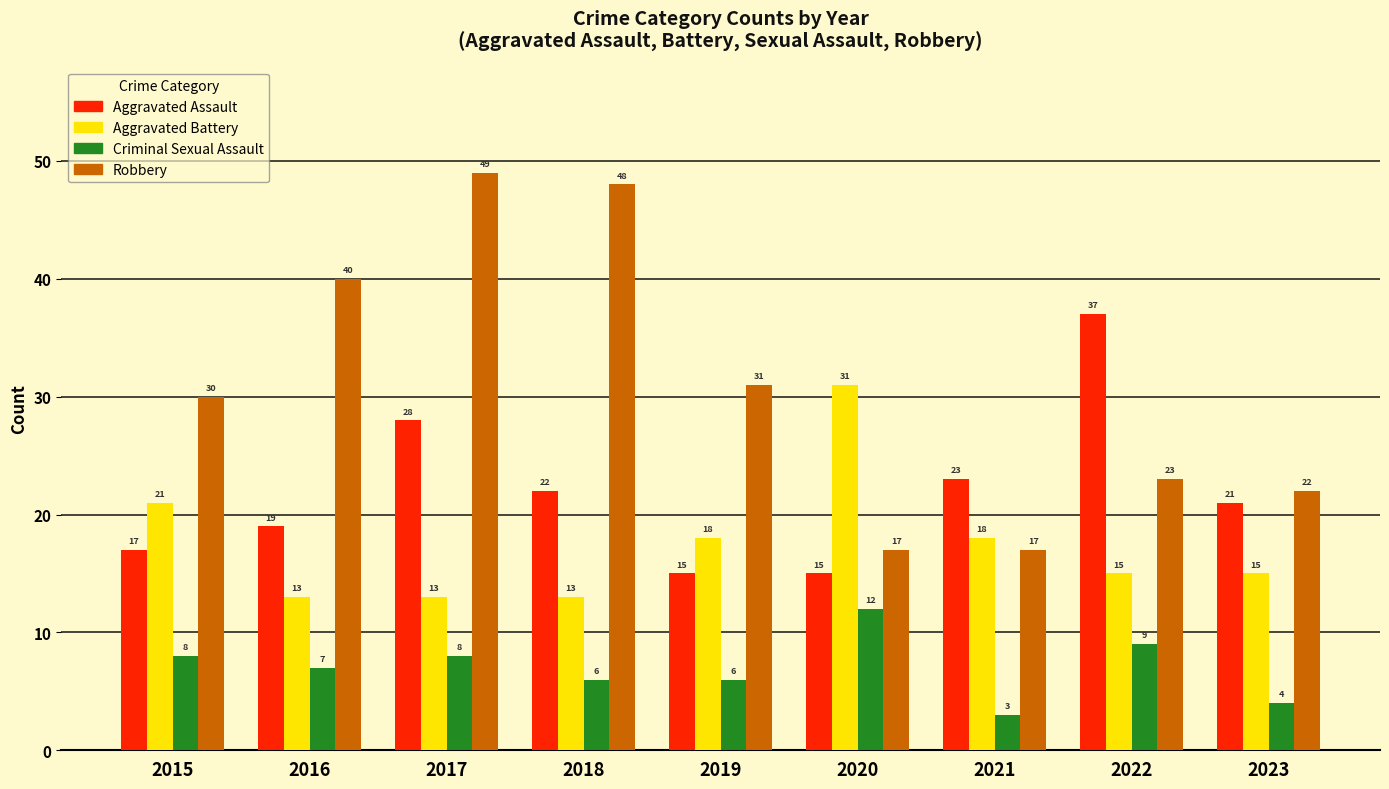

The value of Robbery at 2023 is 34. True or false?

False